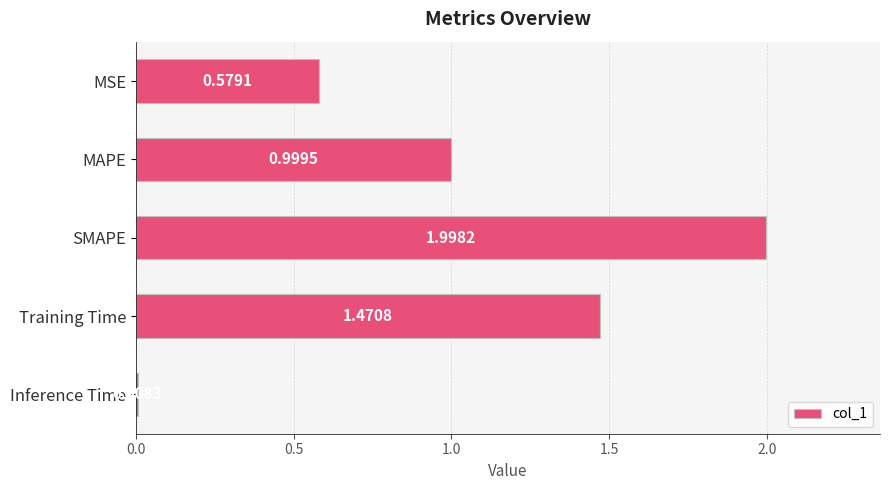

Between Inference Time and SMAPE, which is larger?

SMAPE